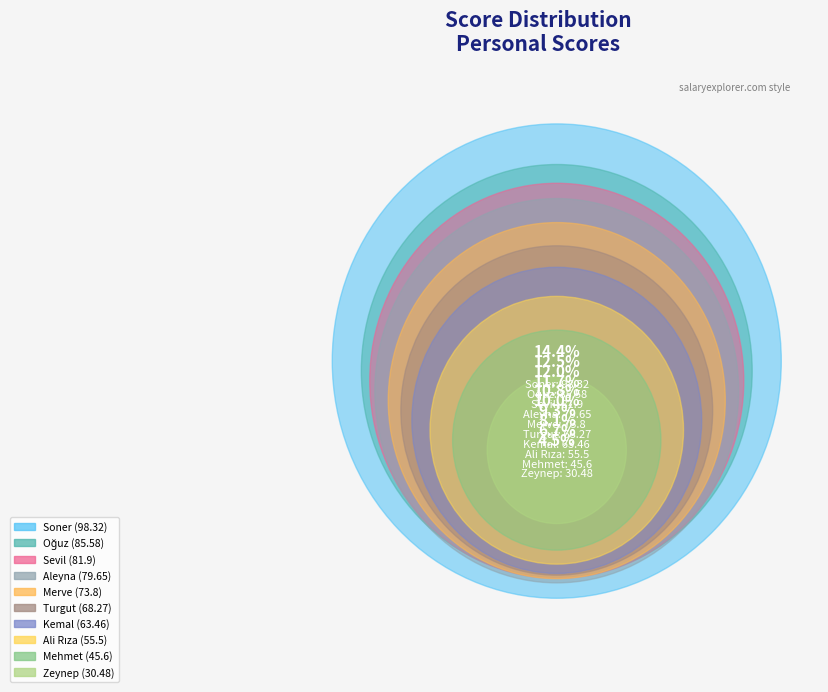

To the nearest percent, what portion does Turgut represent?

10%